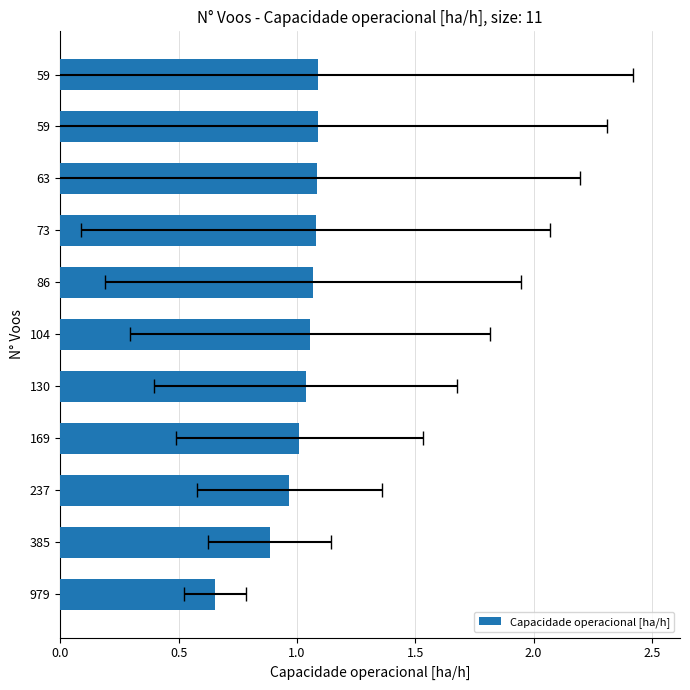

The chart shows a value of 1.6 at 169. True or false?

False